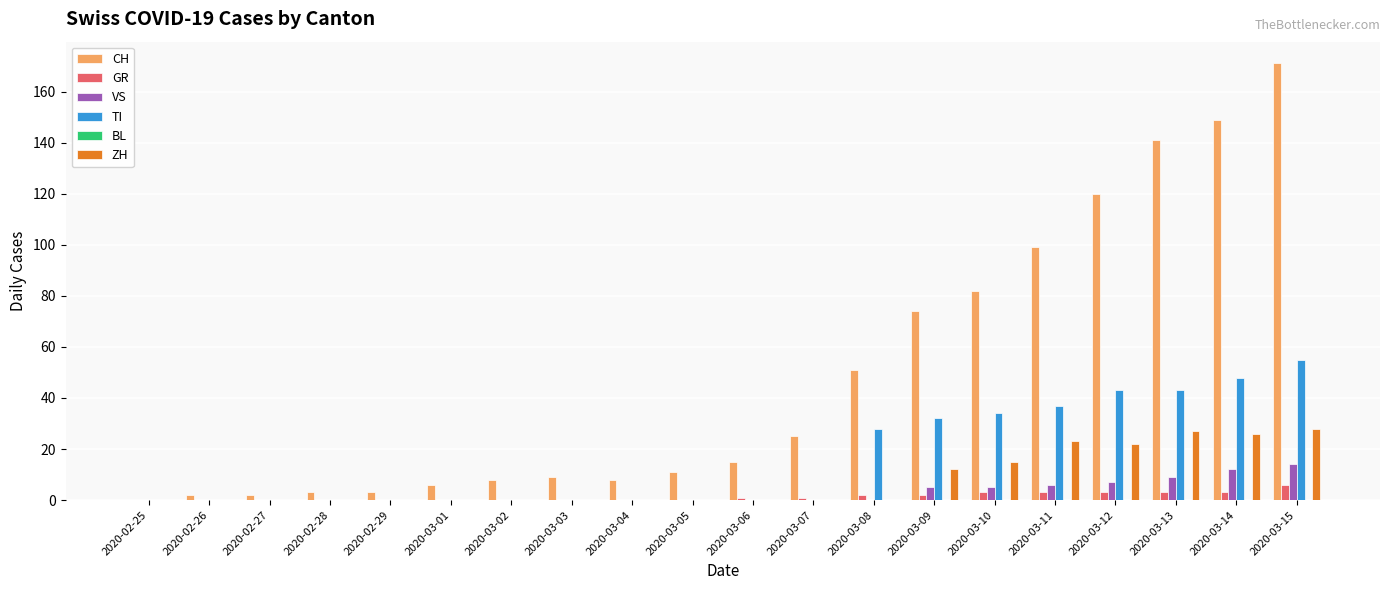

Which series has the largest total across all categories?

CH